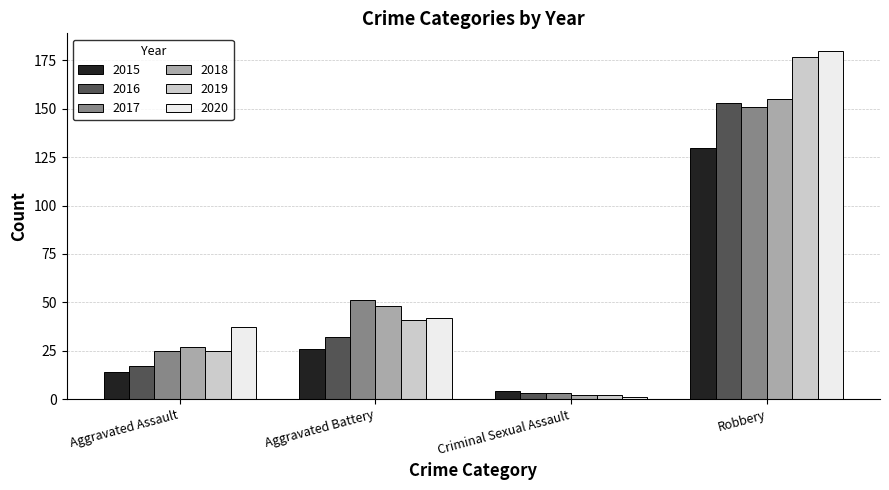

Reading right to left, extract all data points from this chart.

2015: 130	4	26	14
2016: 153	3	32	17
2017: 151	3	51	25
2018: 155	2	48	27
2019: 177	2	41	25
2020: 180	1	42	37